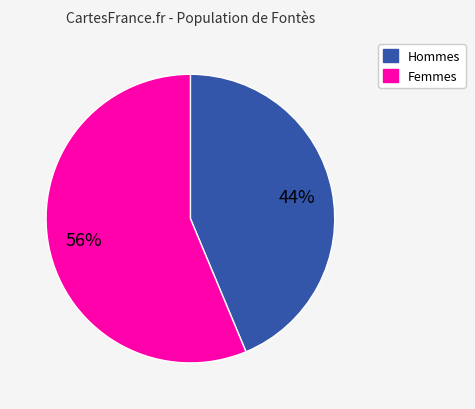

How many slices are in this pie chart?

2